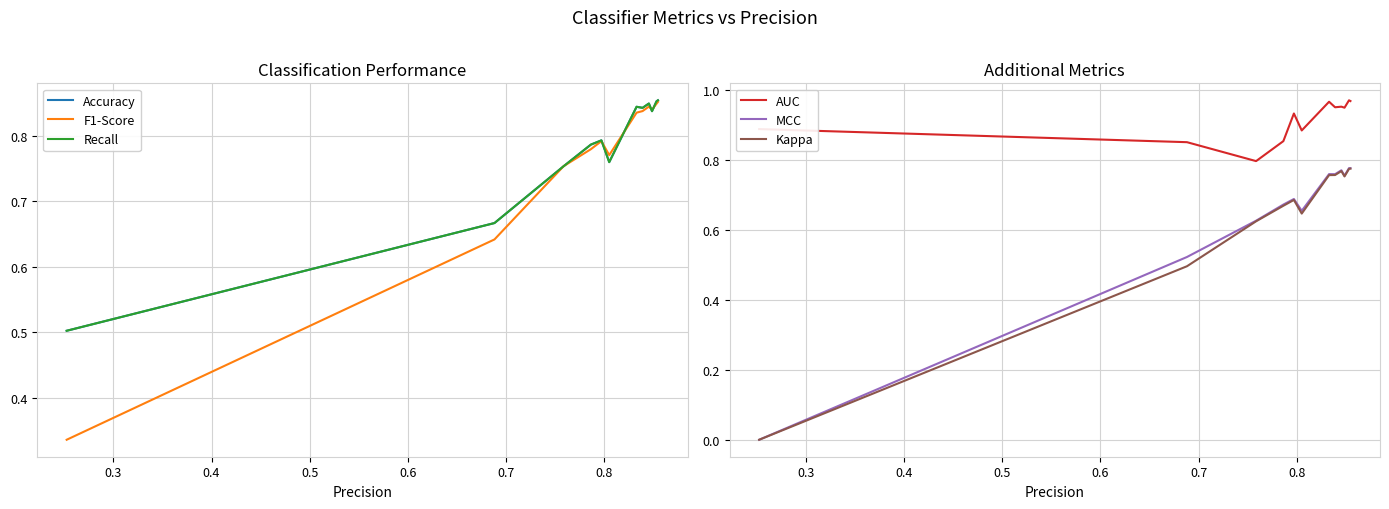

How many series are shown in this chart?

6